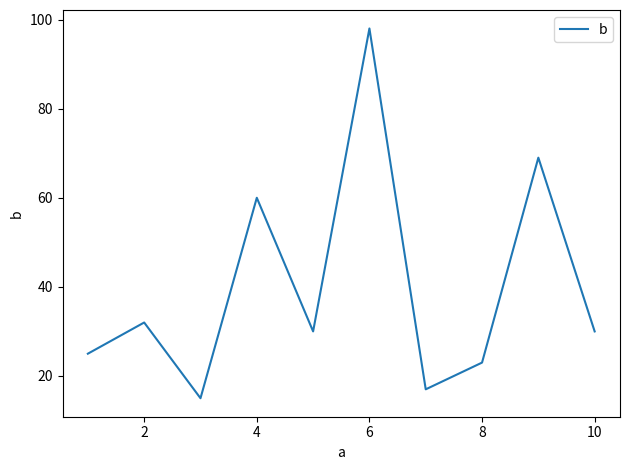

What is the smallest value displayed?

15